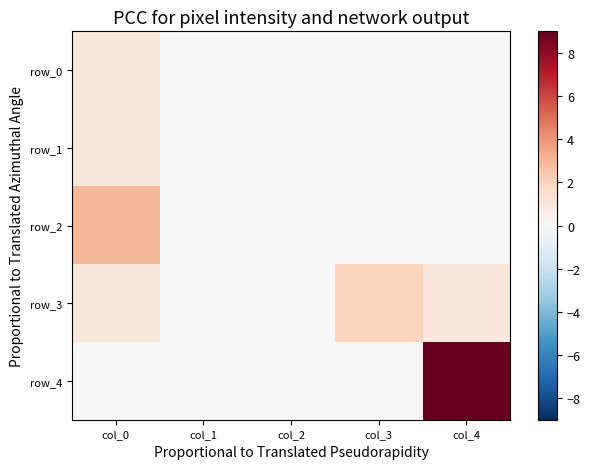

At how many categories does at least one series exceed 4?

1